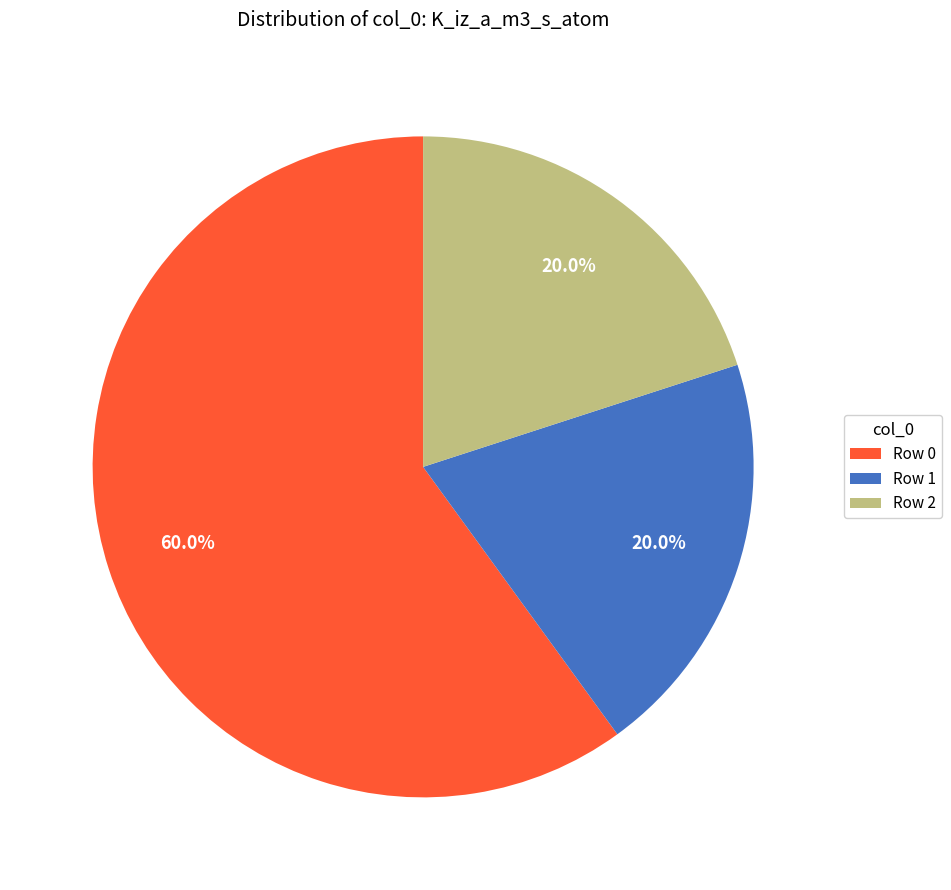

Do Row 2 and Row 0 together represent more than half of the pie?

Yes